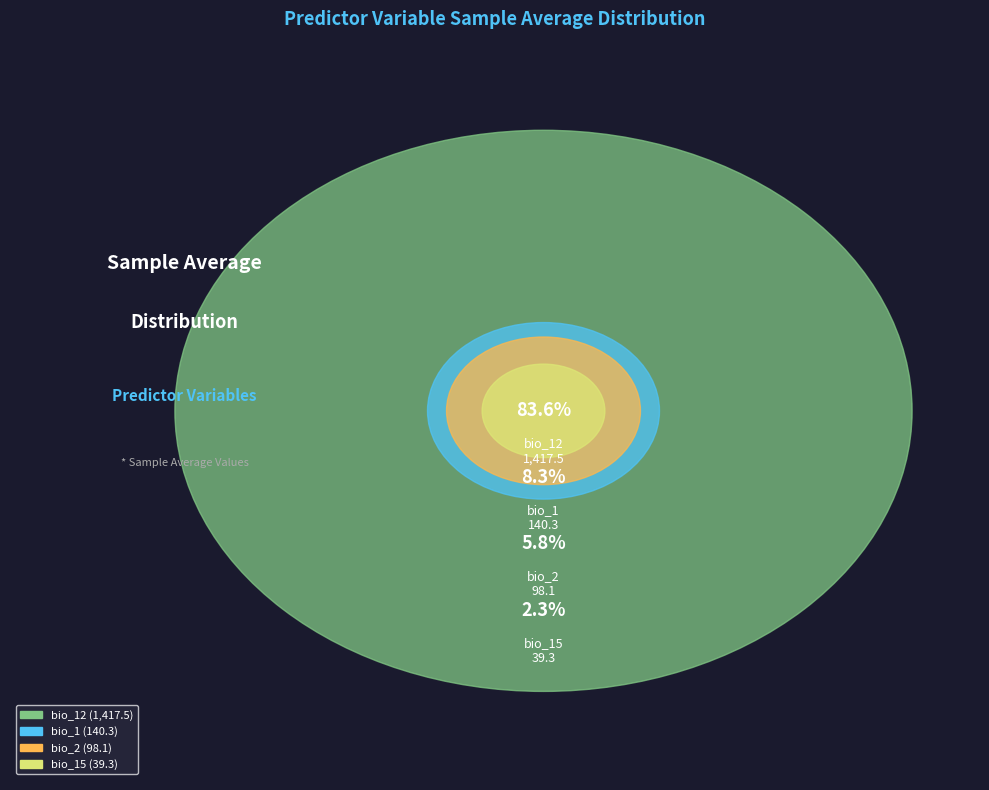

What is the change in value from bio_1 to bio_2?

-42.2